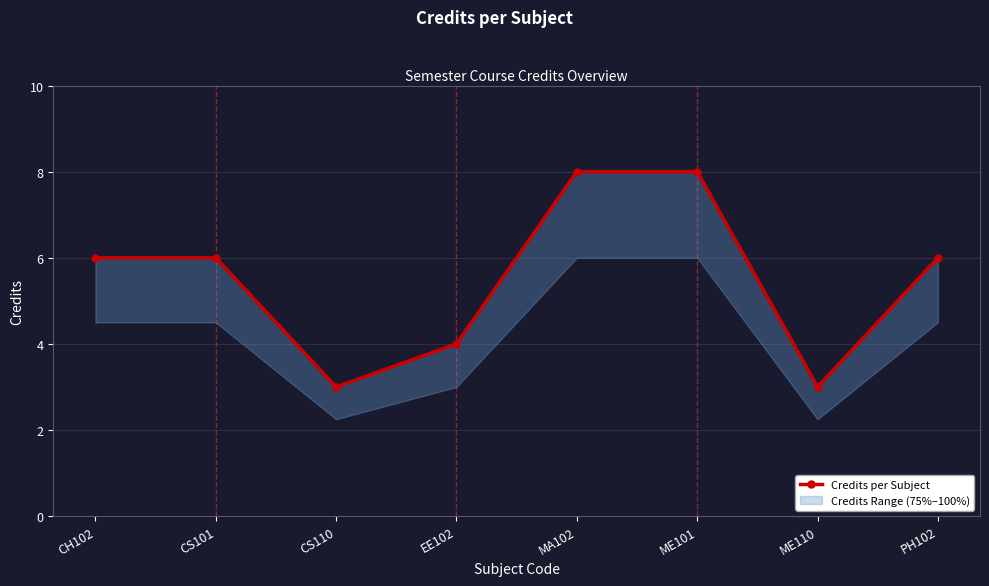

The value at MA102 is 4. True or false?

False